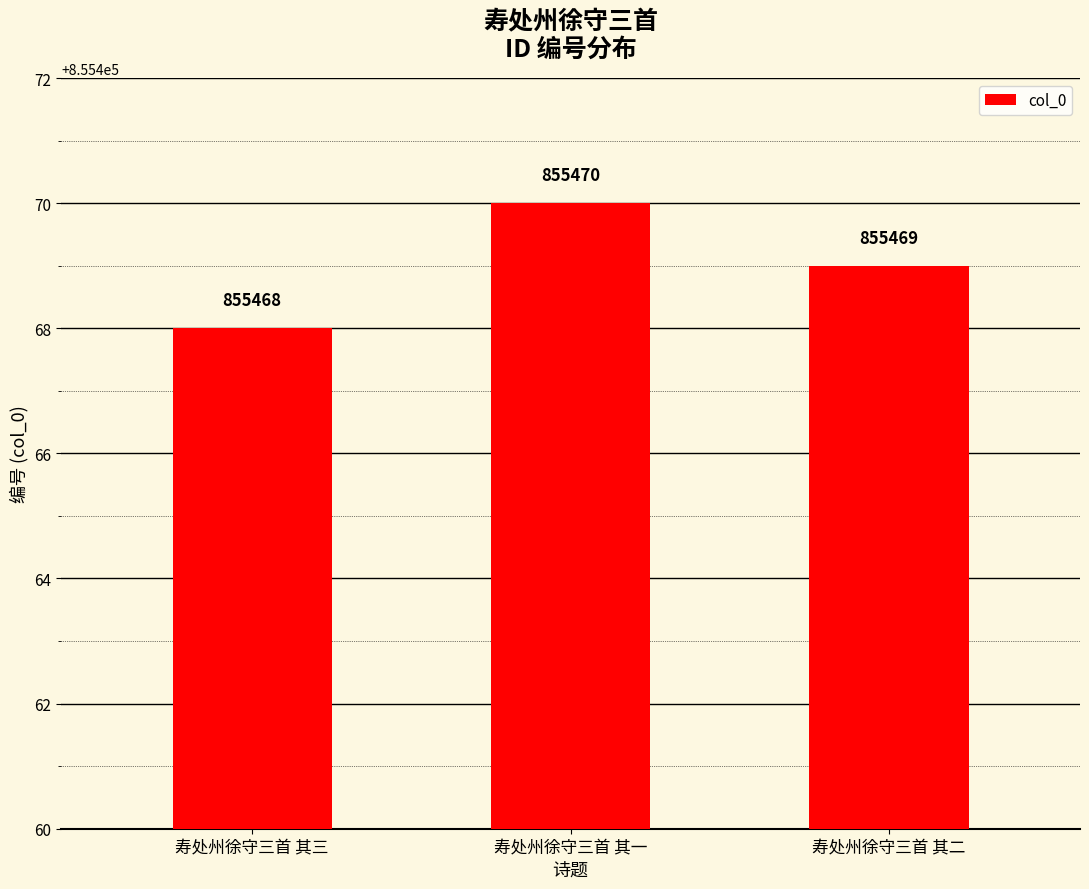

Between 寿处州徐守三首 其一 and 寿处州徐守三首 其三, which is larger?

寿处州徐守三首 其一